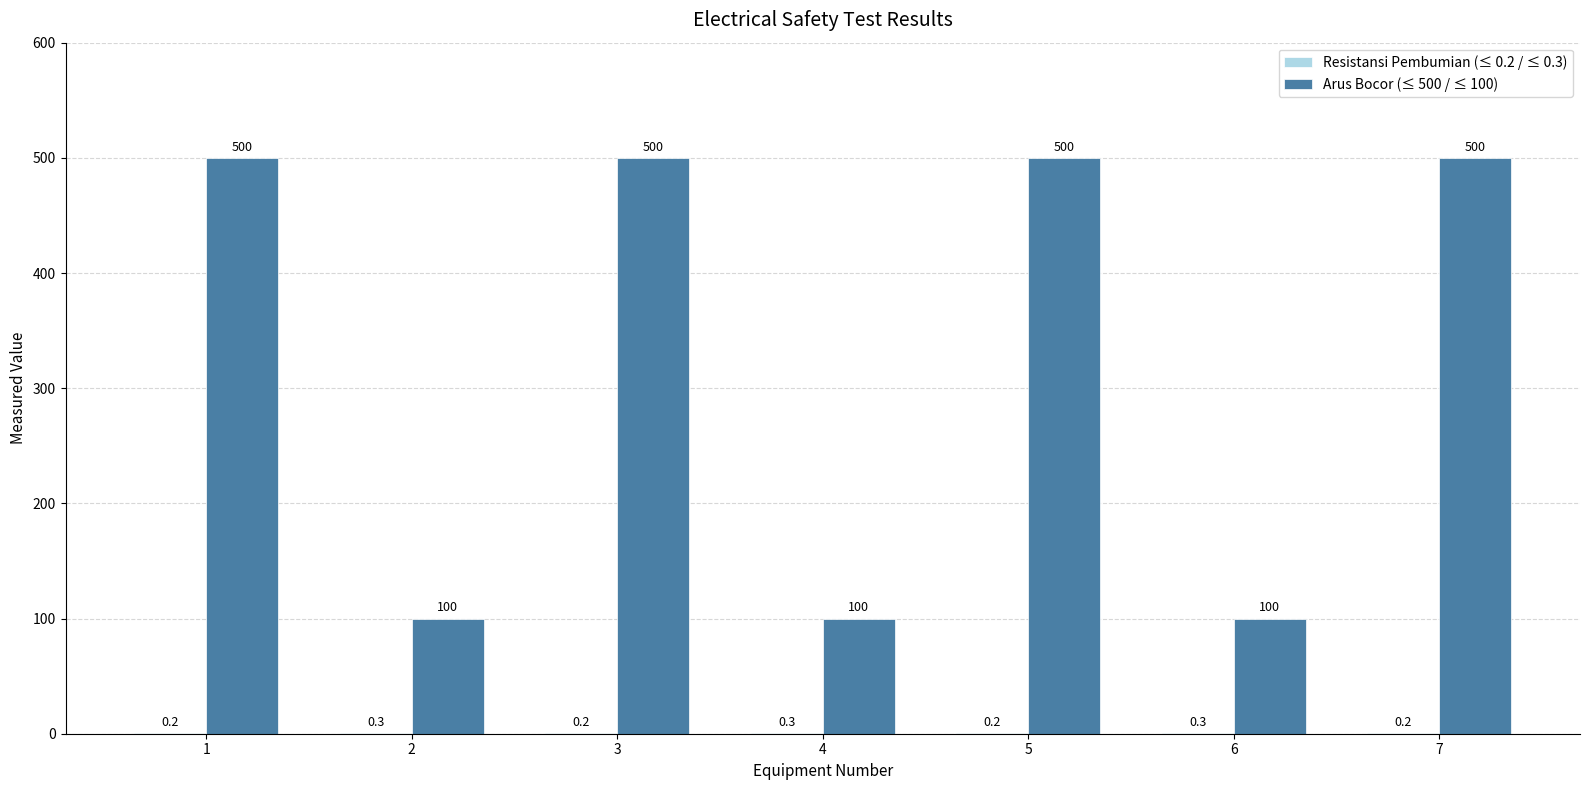

Are the bars horizontal?

No